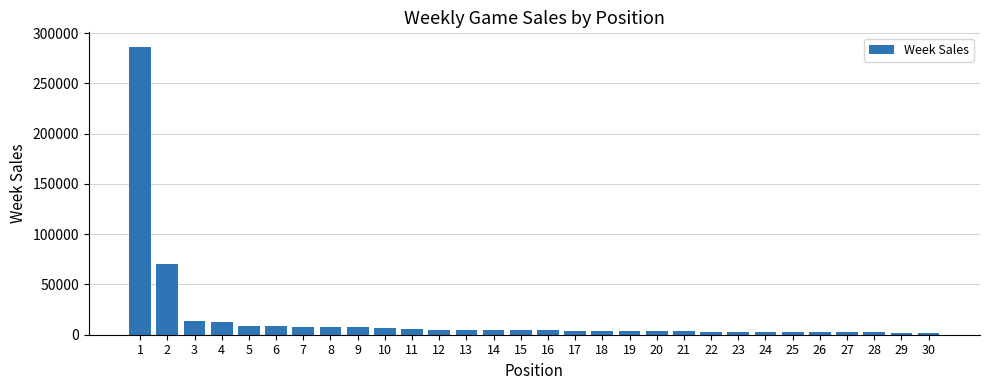

What is the maximum value shown in the chart?

286586